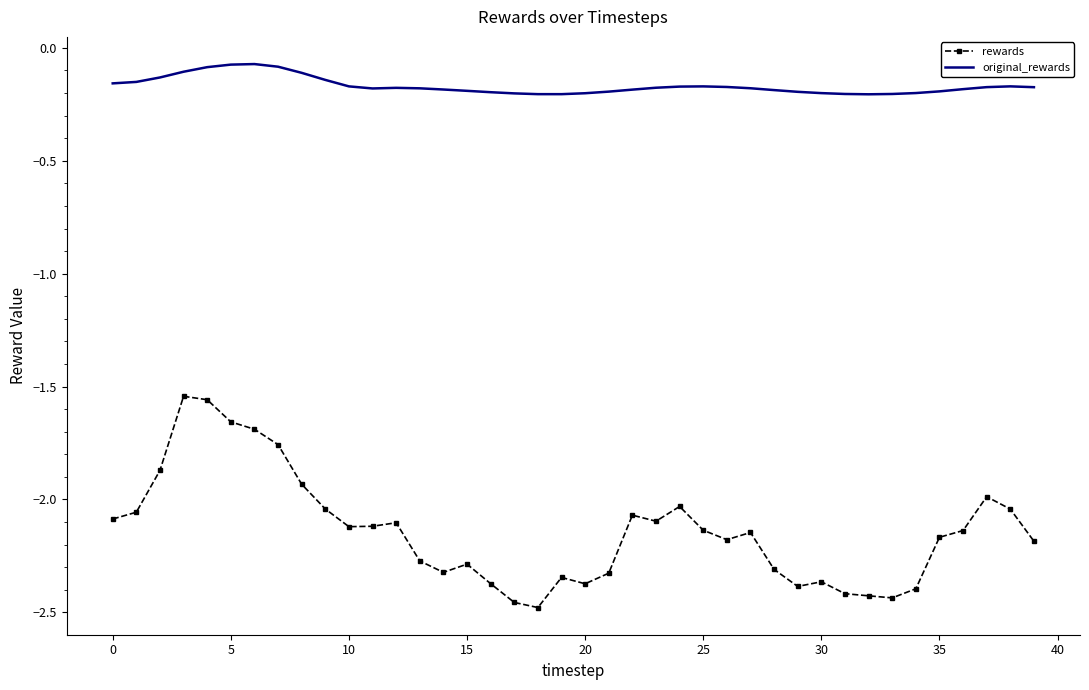

Rank the series by their average value, from lowest to highest.

rewards, original_rewards